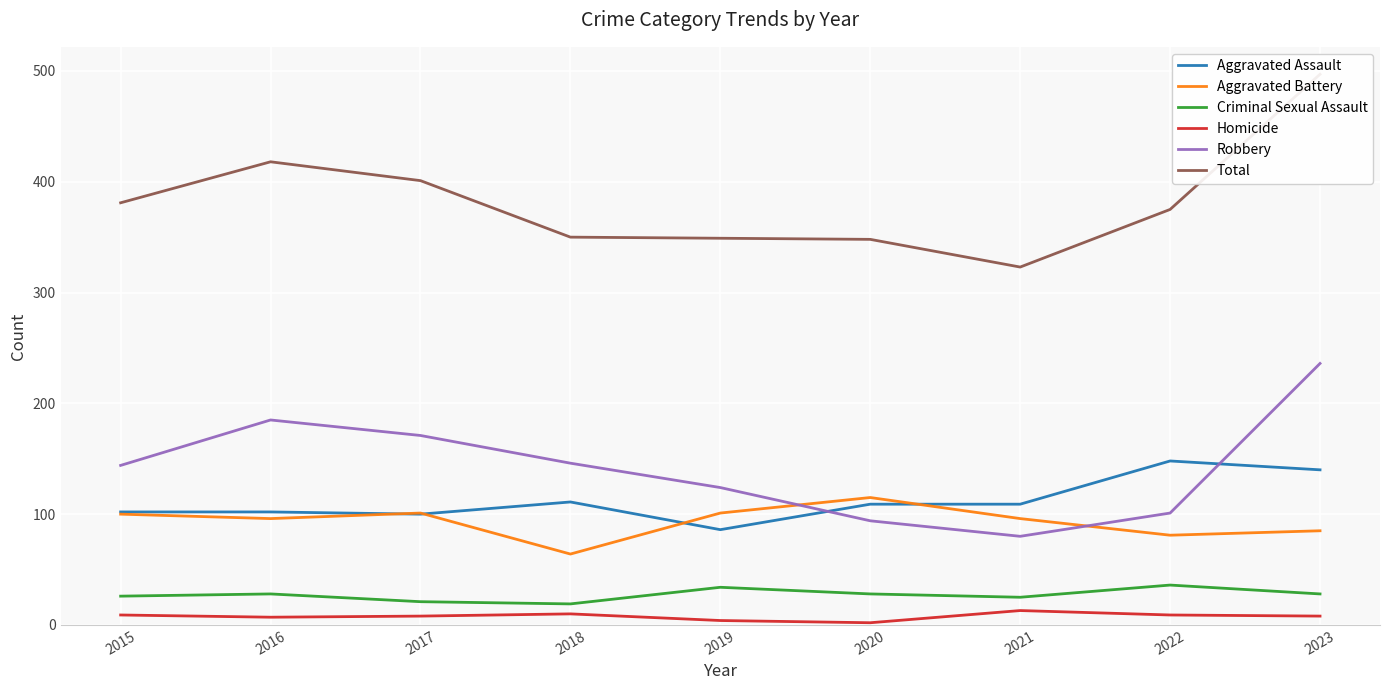

Rank the categories by Aggravated Assault value from highest to lowest.

2022, 2023, 2018, 2020, 2021, 2015, 2016, 2017, 2019